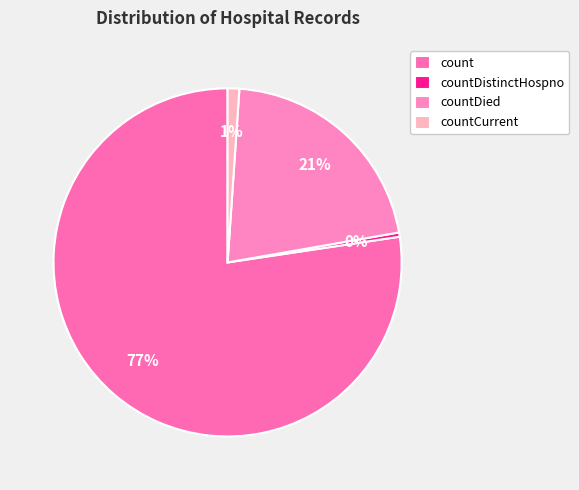

Does count account for over 50% of the chart?

Yes